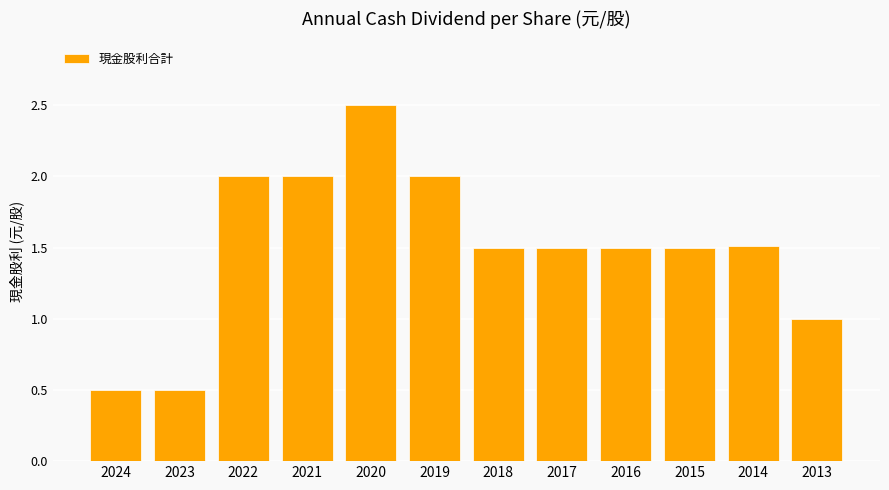

True or false: the data shows 2.0 at 2019.

True